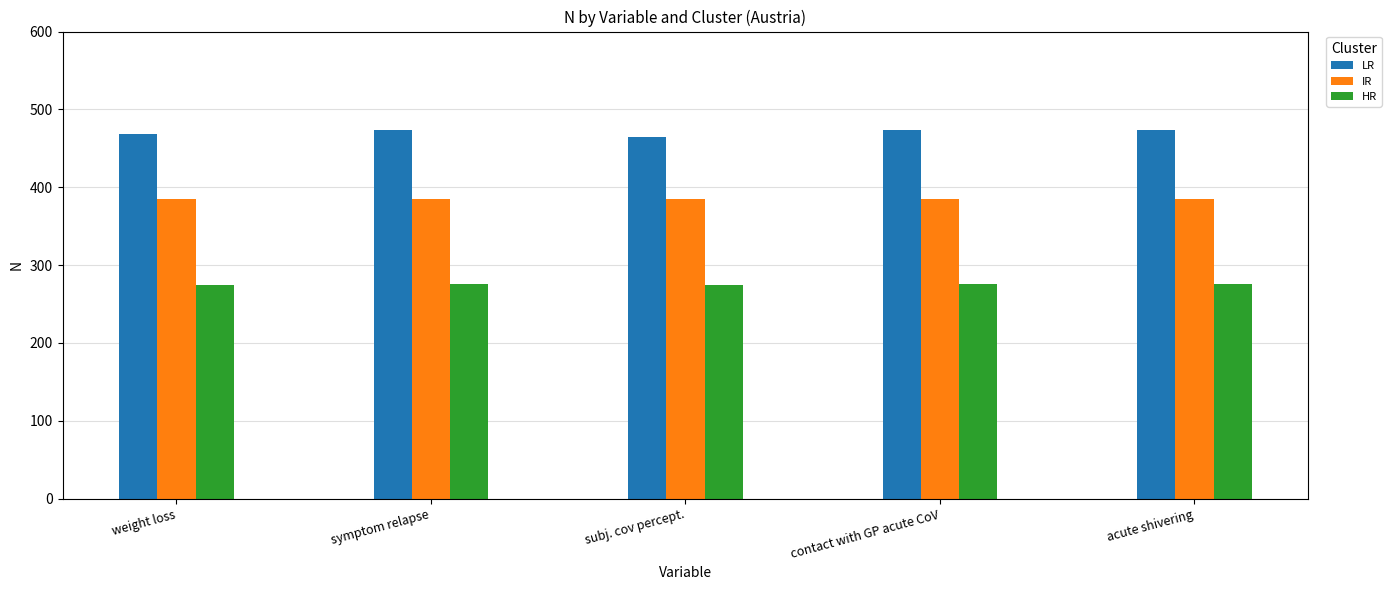

What is the label of the 3rd bar from the right?

subj. cov percept.